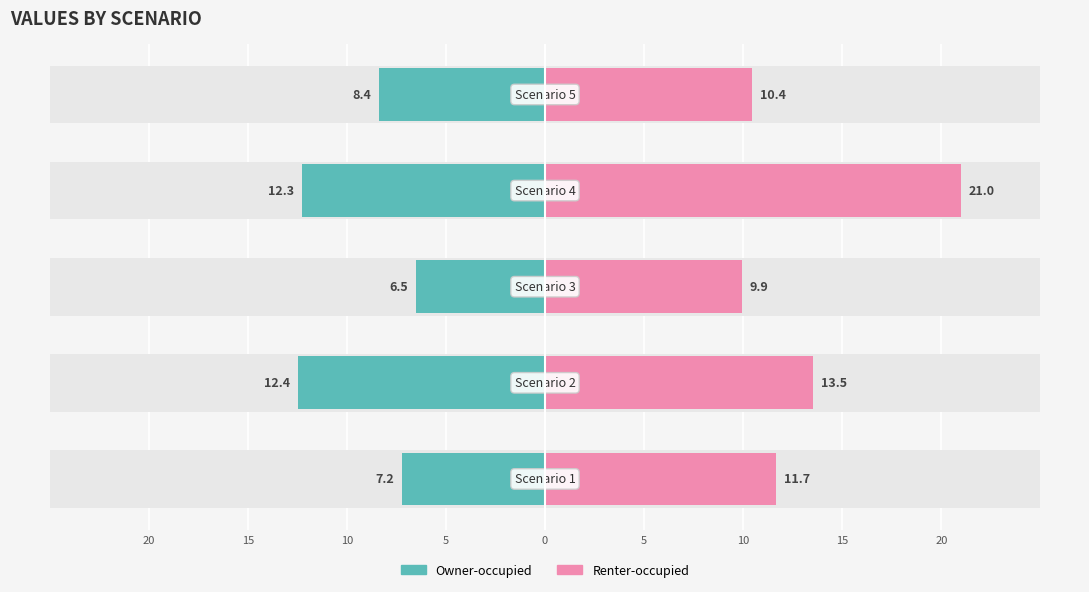

Which series changed the most between 20 and 10?

Renter-occupied